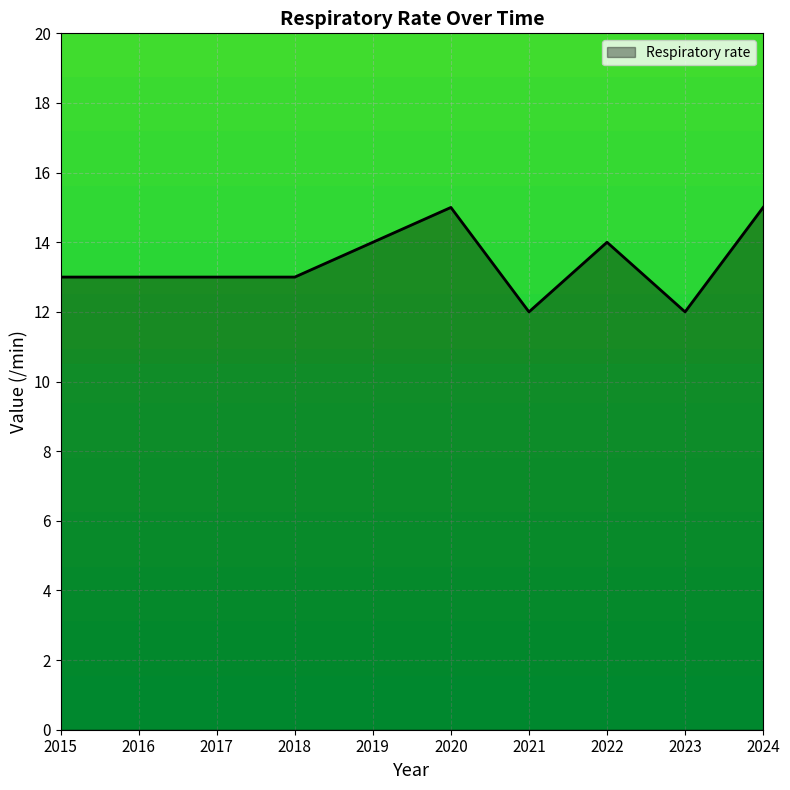

At which category does the data reach its first local peak?

2020